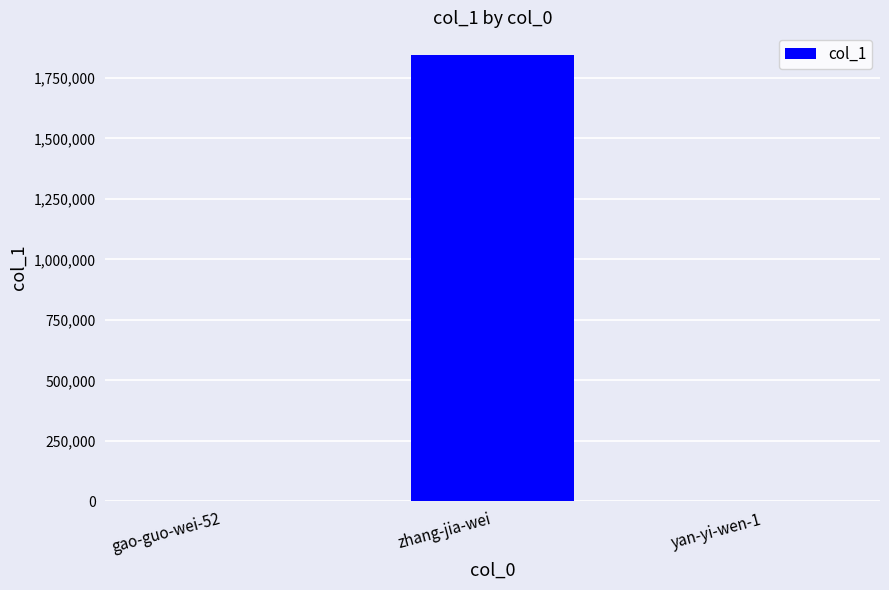

The value at zhang-jia-wei is 2814465. True or false?

False